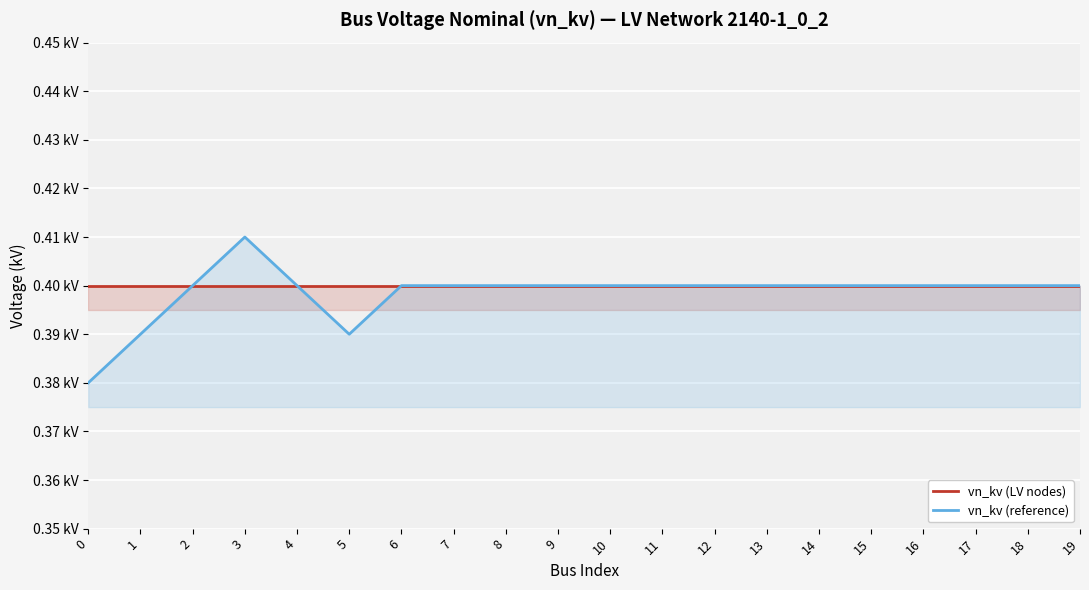

What is the lowest value of the vn_kv (LV nodes) series?

0.4